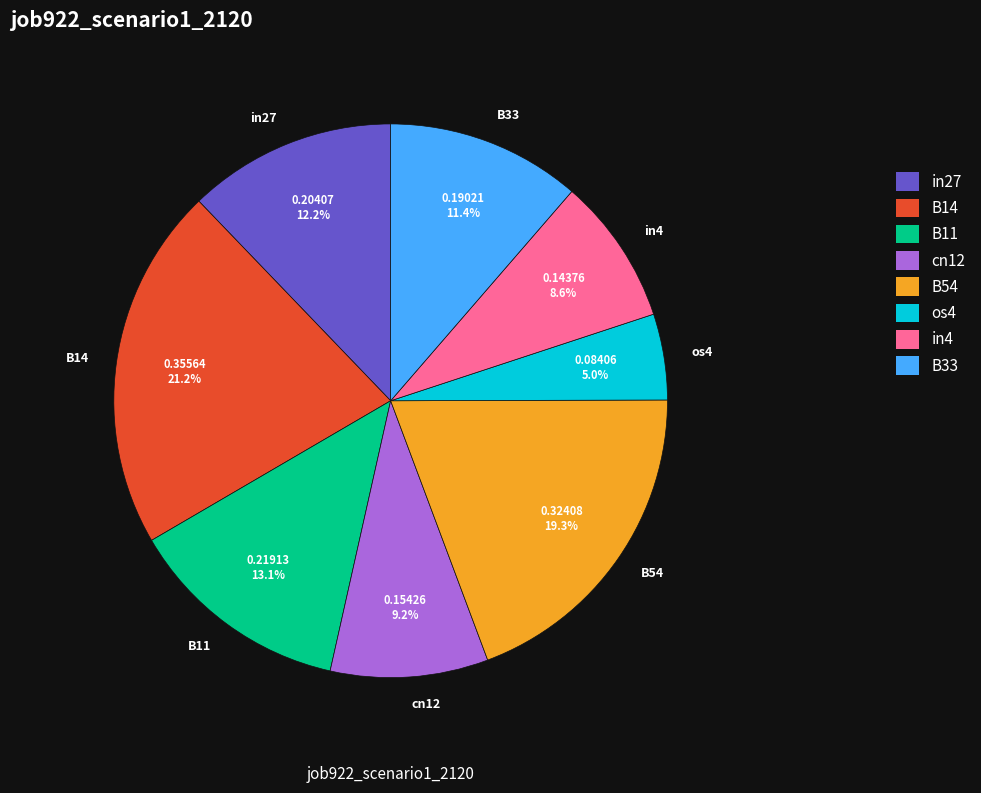

What is the largest slice in the pie chart?

B14